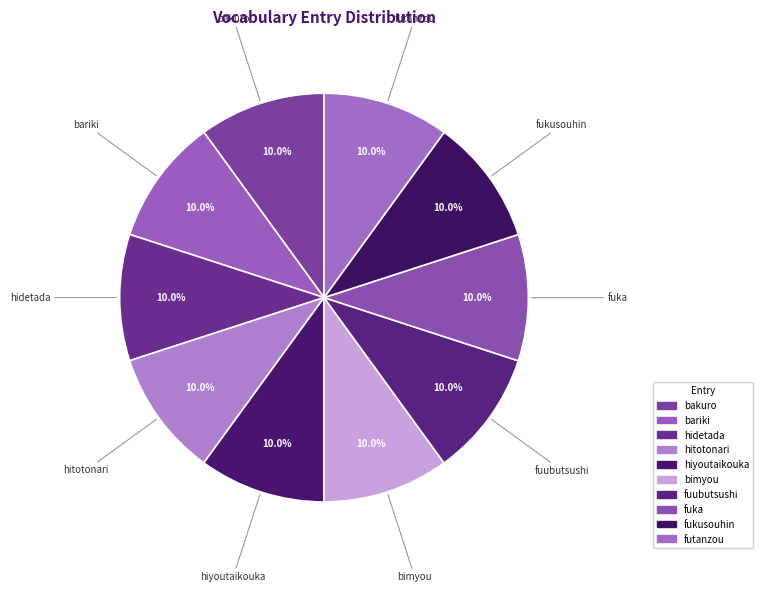

Rank the categories by value from highest to lowest.

futanzou, fukusouhin, fuka, fuubutsushi, bimyou, hiyoutaikouka, hitotonari, hidetada, bariki, bakuro